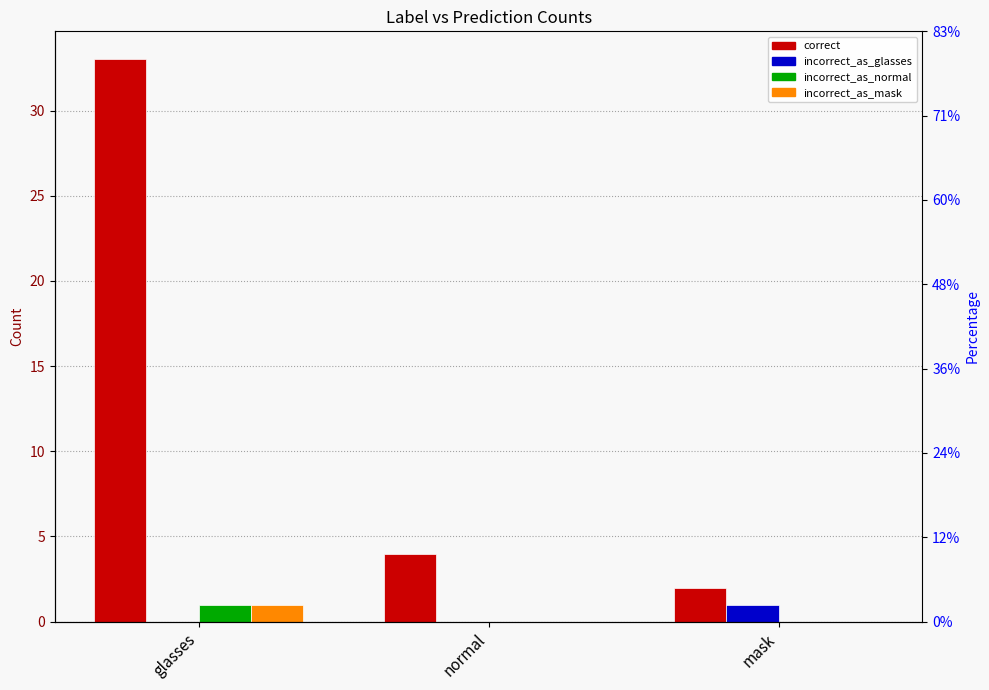

True or false: incorrect_as_glasses has a value of 0 at glasses.

True